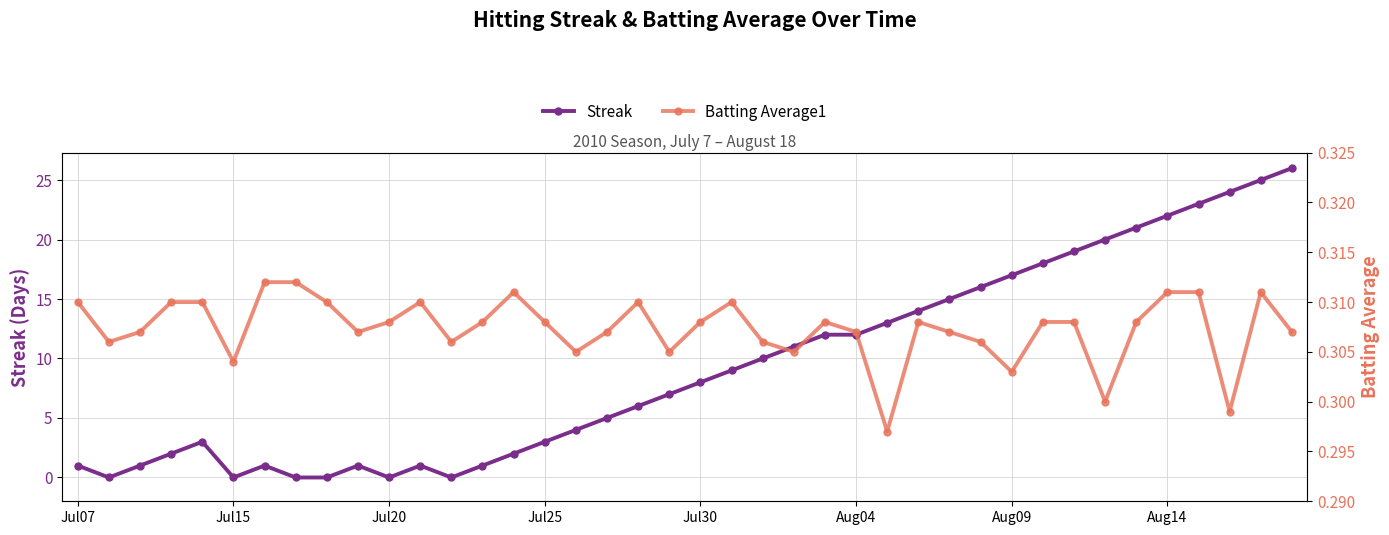

What is the difference between the second highest and minimum values in the Streak series?

25